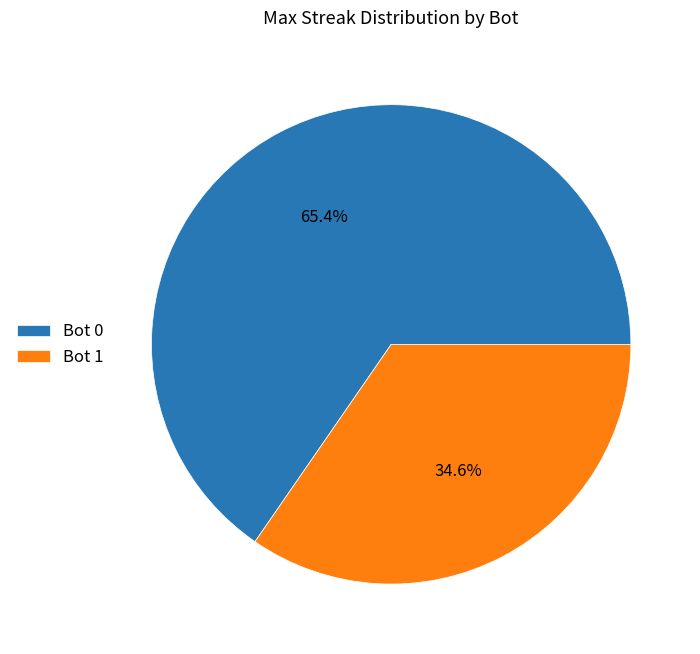

Rank the categories by value from highest to lowest.

Bot 0, Bot 1